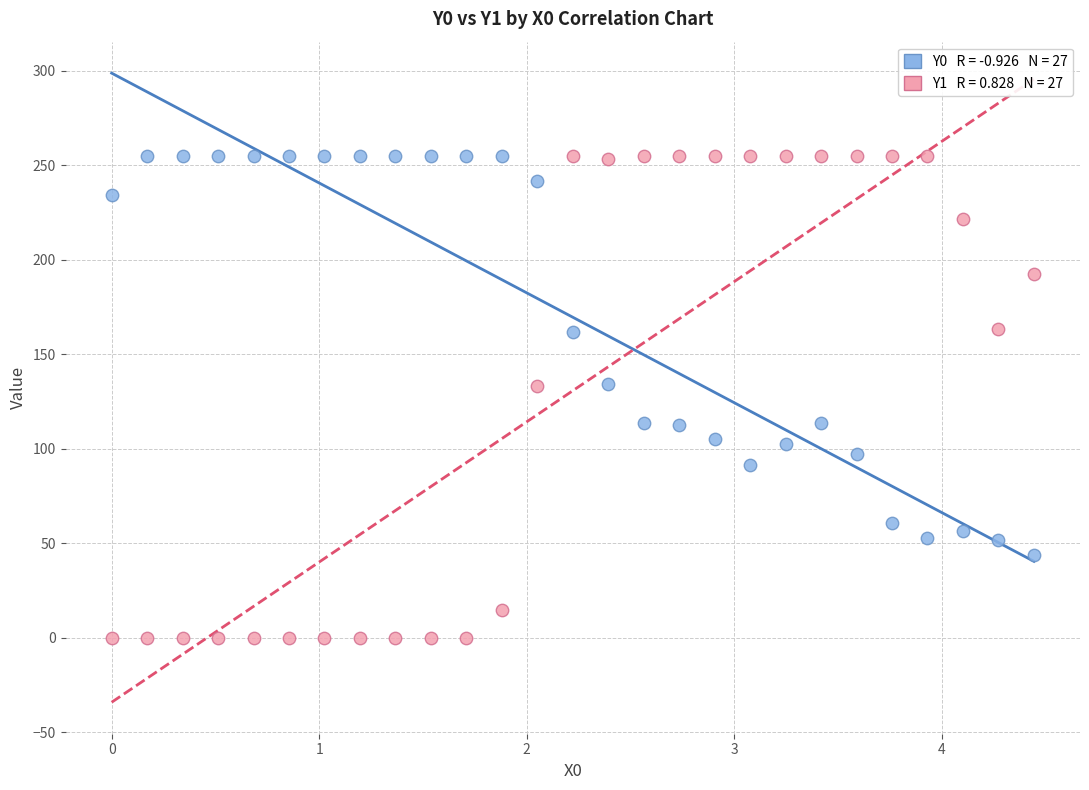

Across all data points, what is the range of X values (max minus min)?

4.4